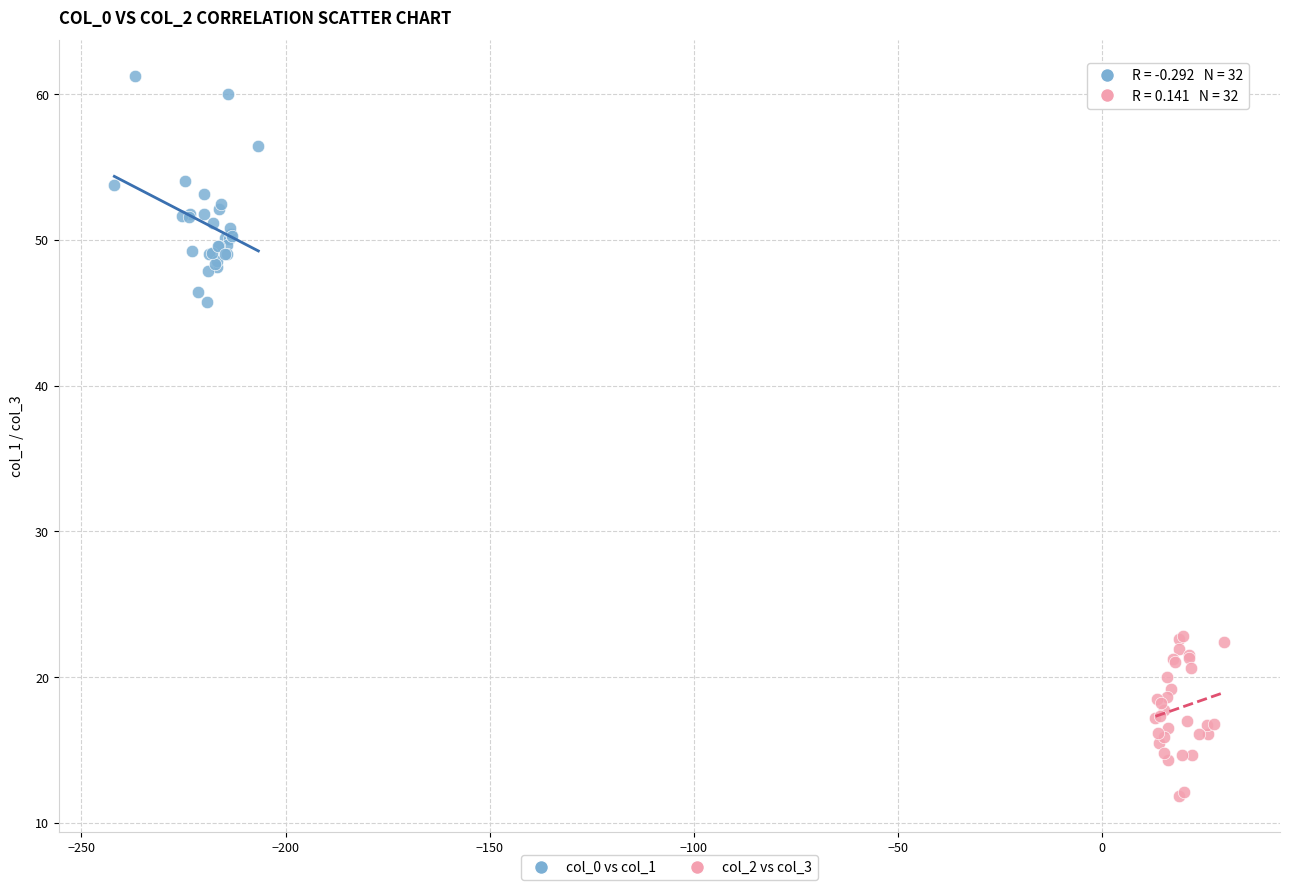

What are all the series names shown in the legend?

col_0 vs col_1, col_2 vs col_3